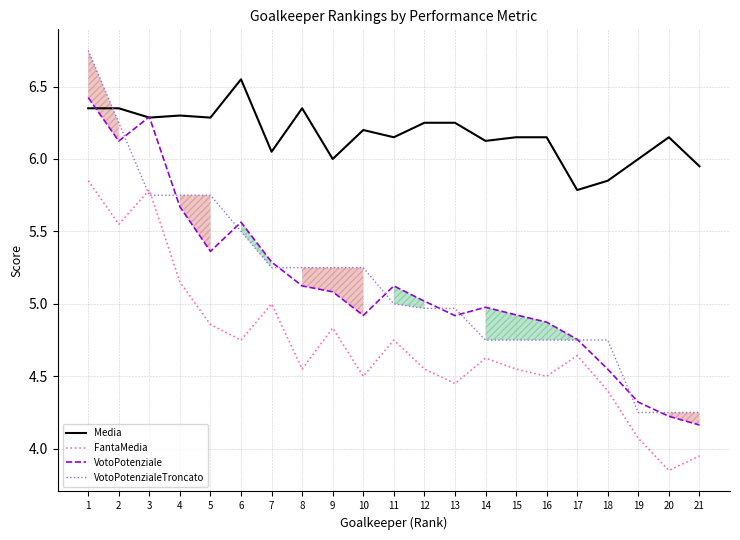

What is the difference between the highest and lowest values at 10?

1.7